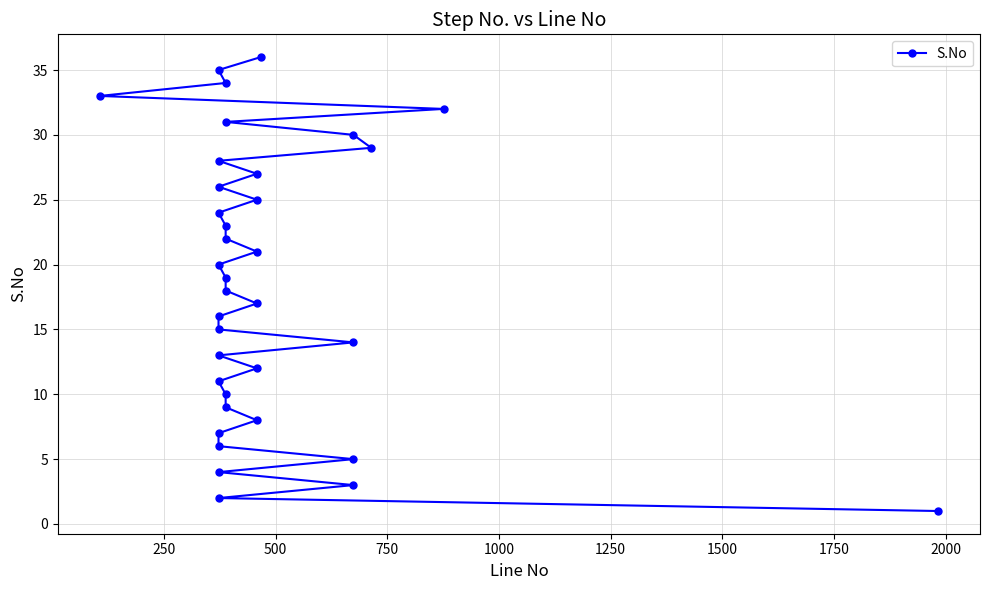

How many data points are above 19?

17